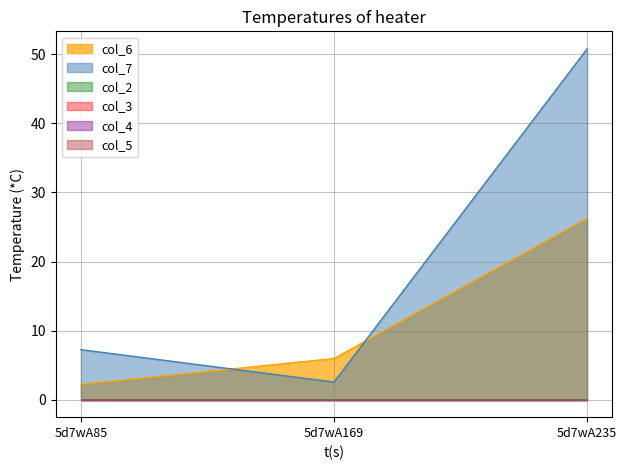

What is the sum of all col_6 values?

34.4